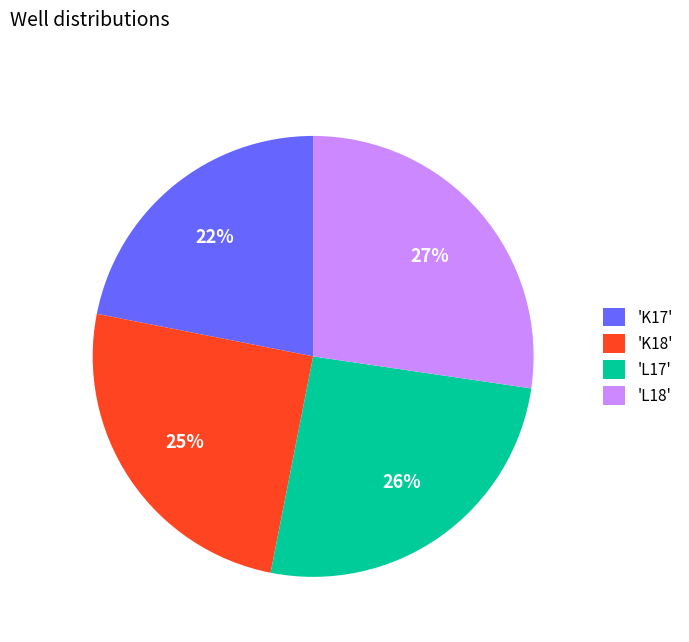

Which has a higher value, 'L18' or 'K17'?

'L18'